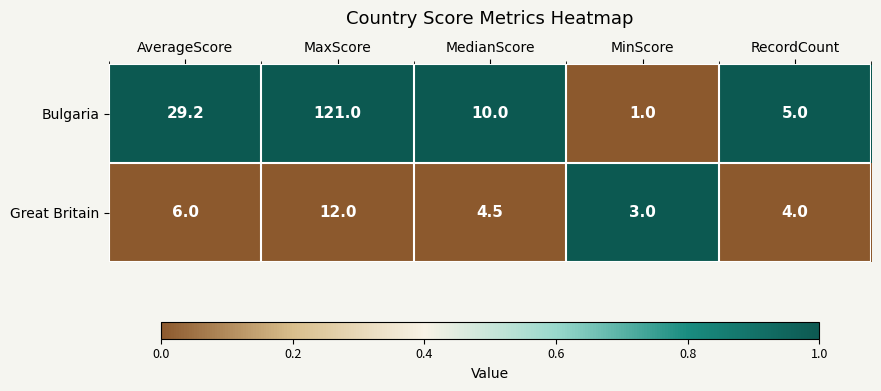

What is the maximum value shown in the chart?

121.0